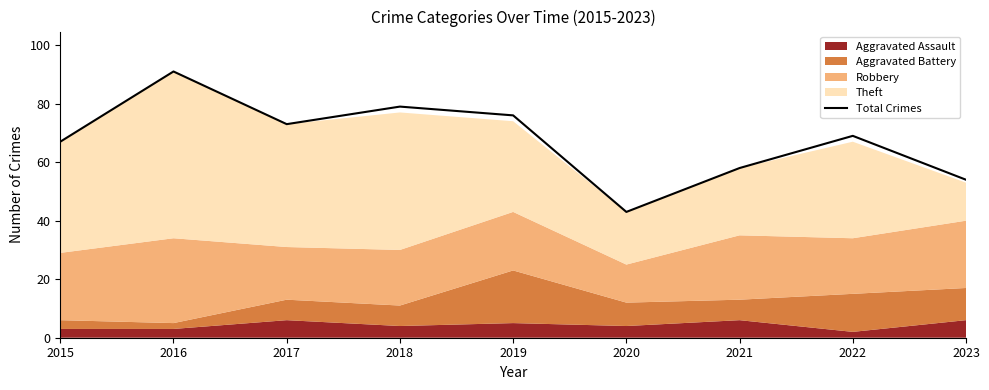

How many data points are above 69?

4